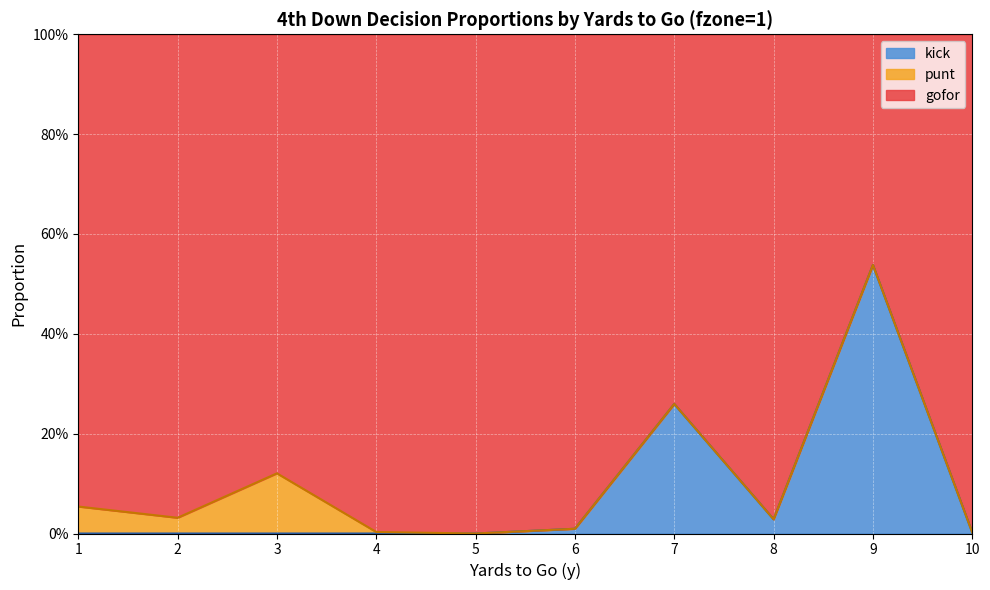

At which category is the sum across all series the highest?

9